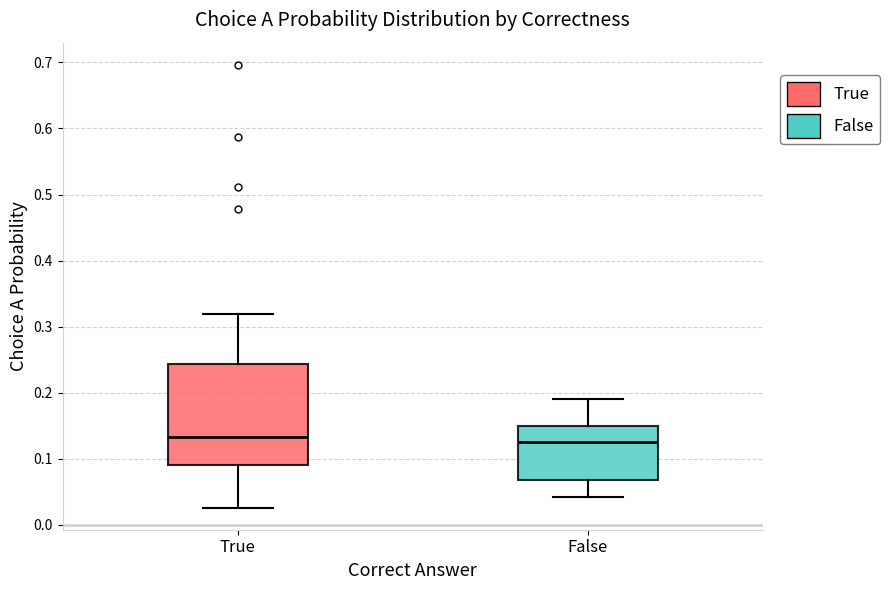

Where does the upper whisker of the box for False end on the y-axis? The values are not printed on the chart, so give them approximately, as read against the axis.

0.19